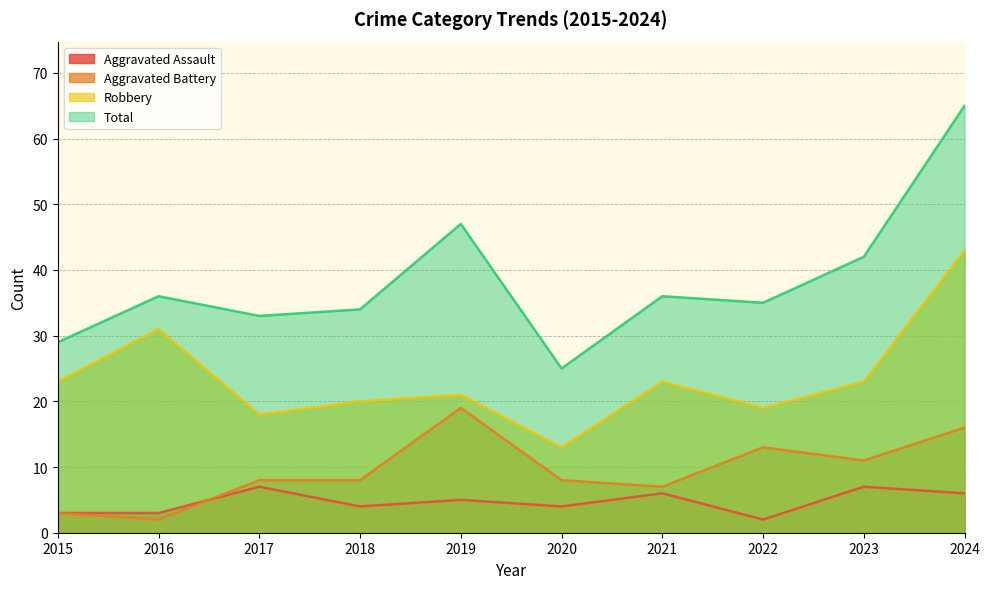

Does the chart display data point markers on the line(s)?

No